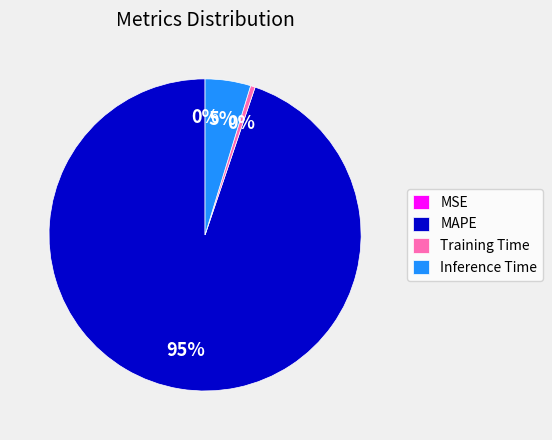

What is the largest slice in the pie chart?

MAPE